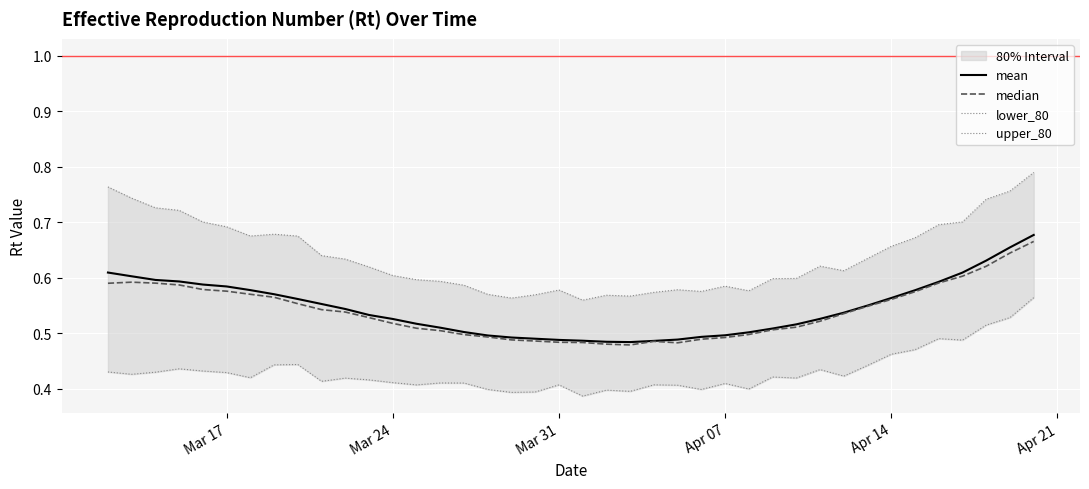

What is the spread (max minus min) of values at Mar 17?

0.3